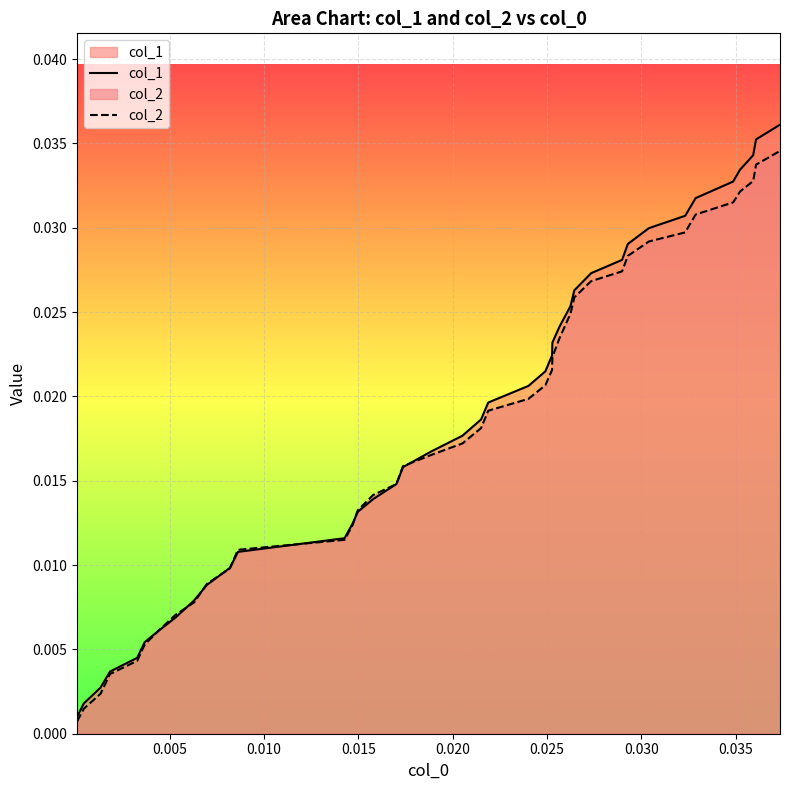

True or false: col_2 and col_1 intersect in this chart.

True